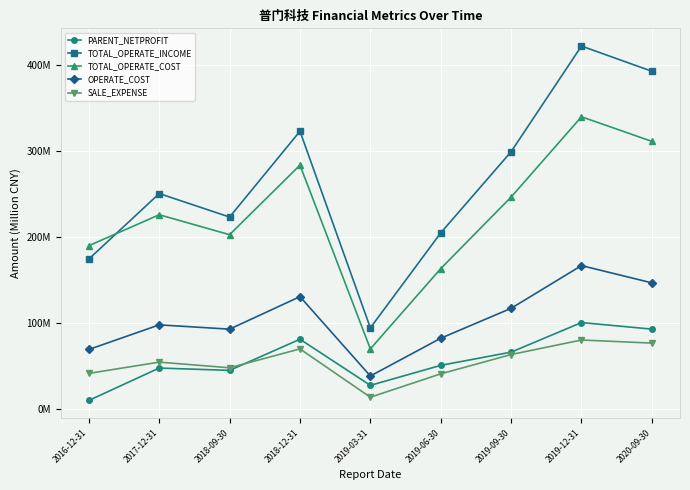

What is the value of the TOTAL_OPERATE_COST point at the 2nd from the left?

226.1